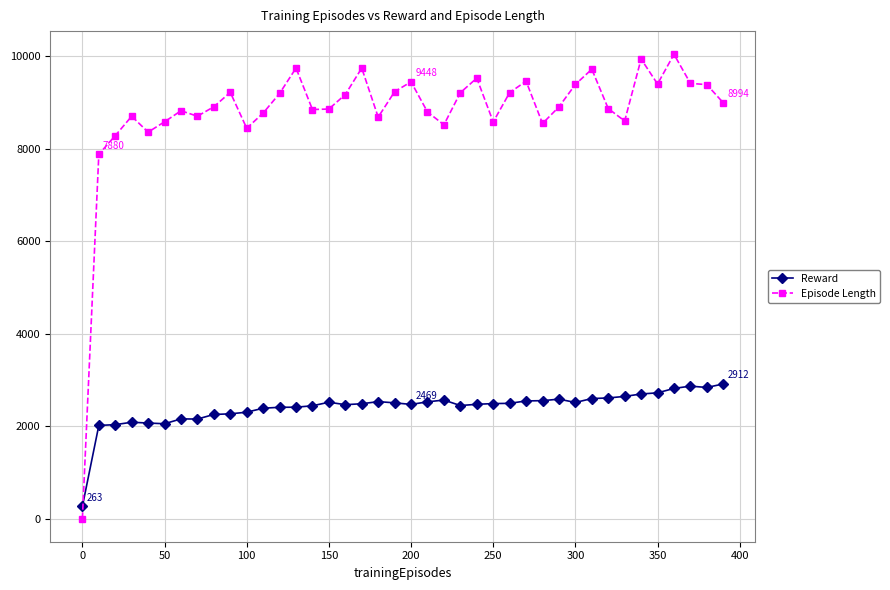

Which series has the widest spread of values?

Episode Length